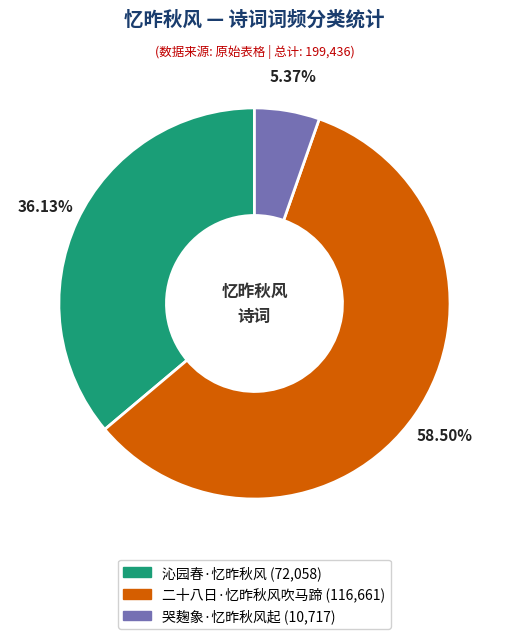

To the nearest percent, what is the combined percentage of 沁园春·忆昨秋风 and 二十八日·忆昨秋风吹马蹄?

95%